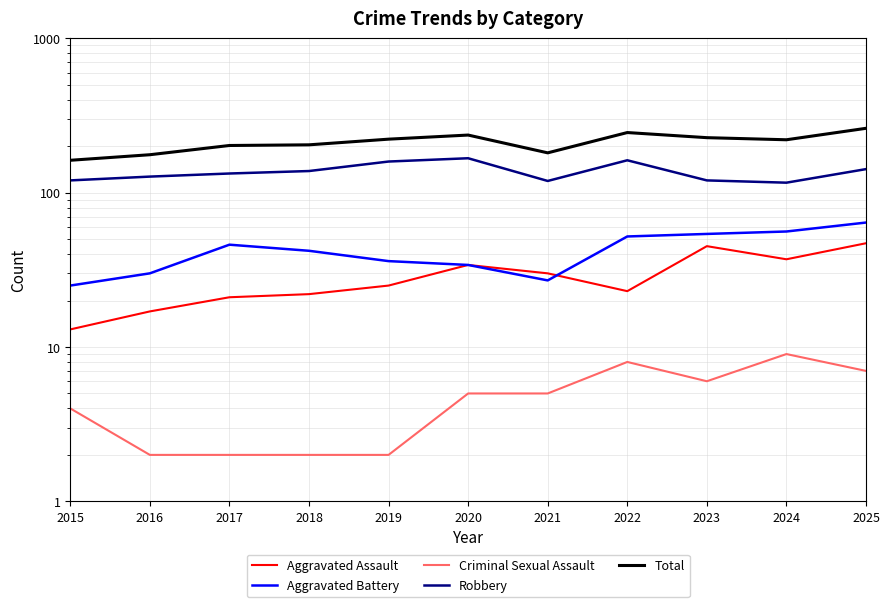

Is this an area chart (filled region under the line)?

No